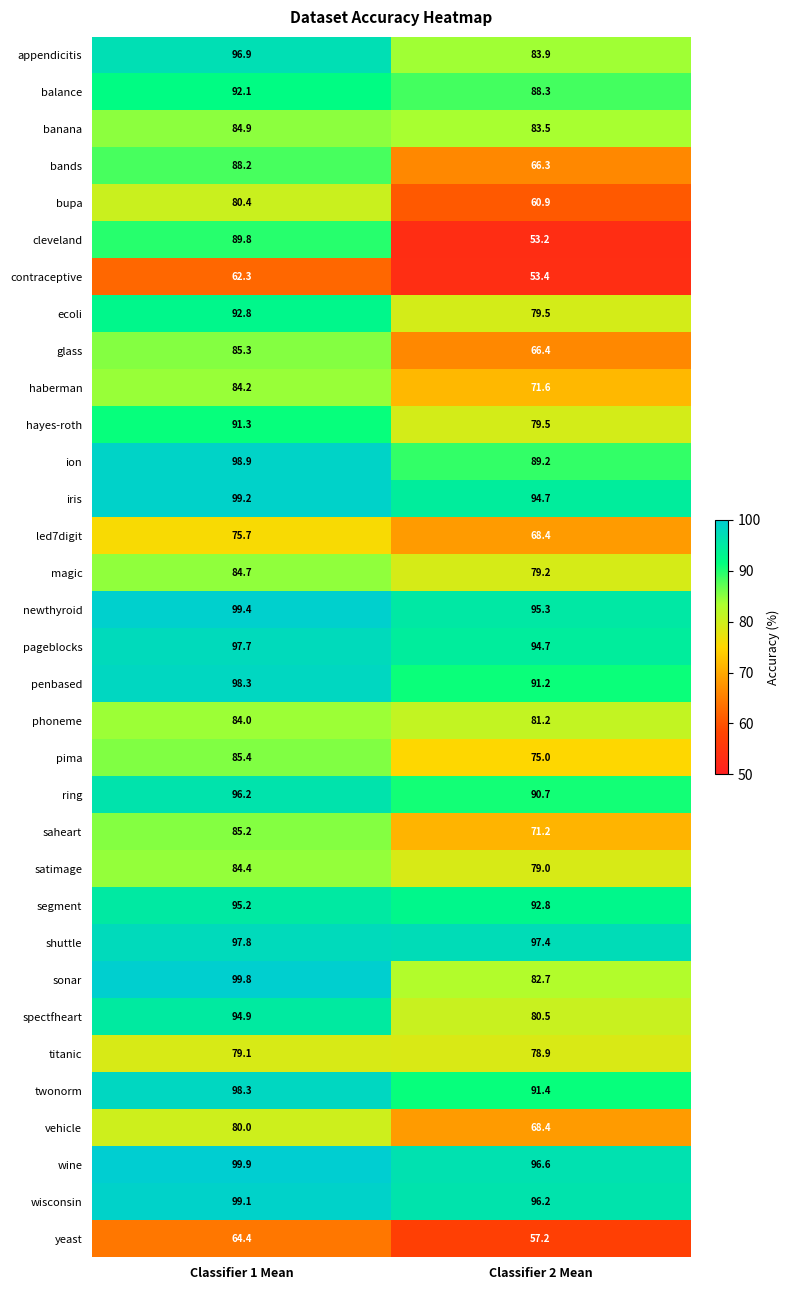

What is the difference between the maximum and minimum values in the wine series?

3.3